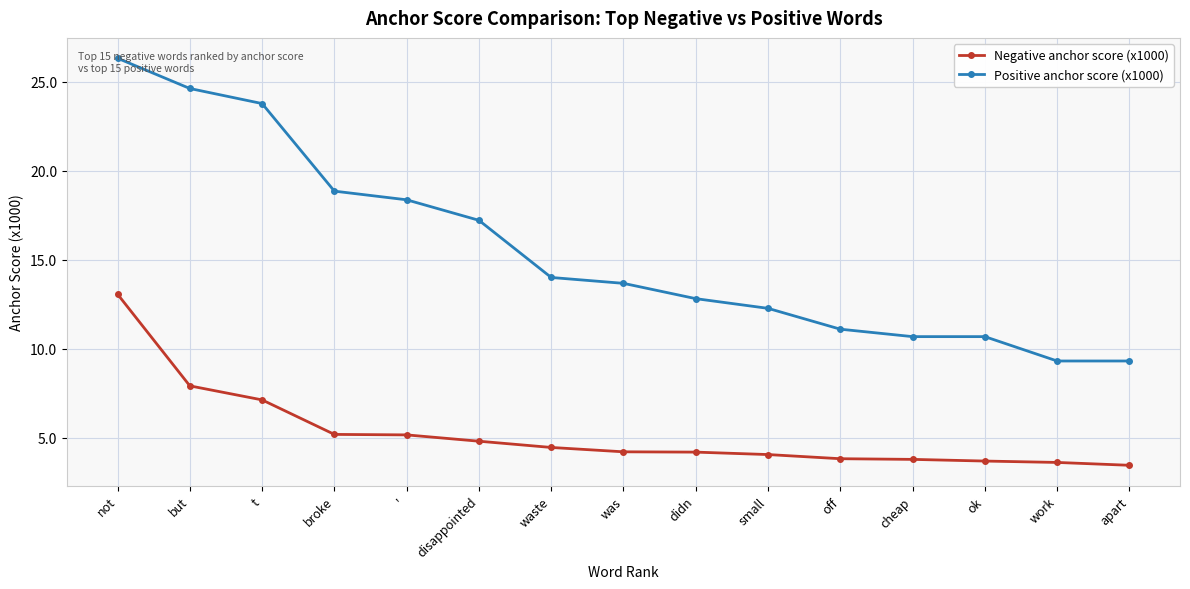

What is the spread (max minus min) of values at disappointed?

12.4